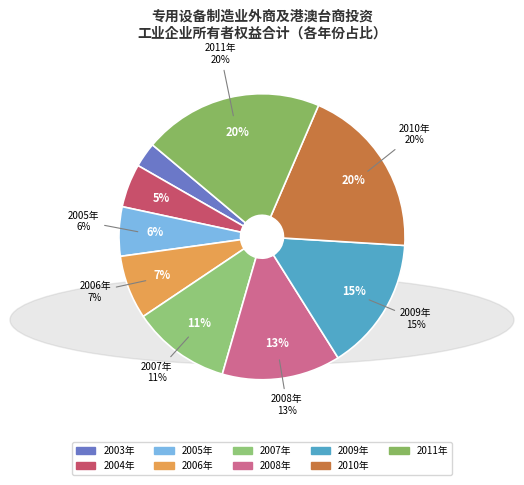

Does 2007年 account for over 50% of the chart?

No